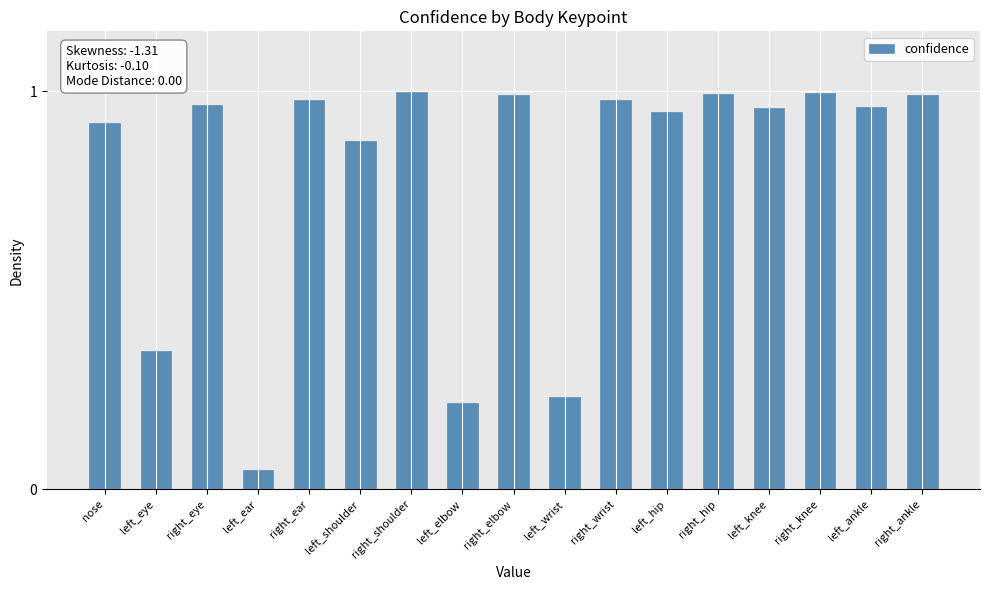

What is the sum of all values?

13.4